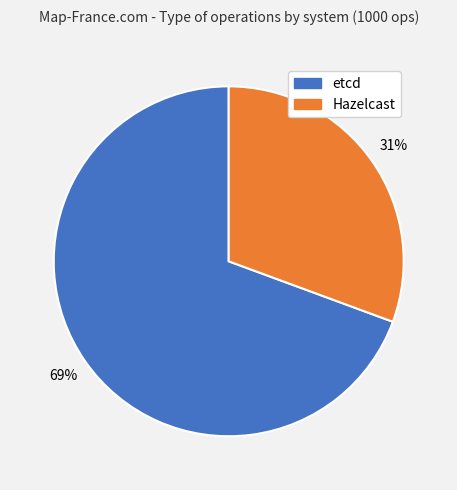

To the nearest percent, what portion does Hazelcast represent?

31%